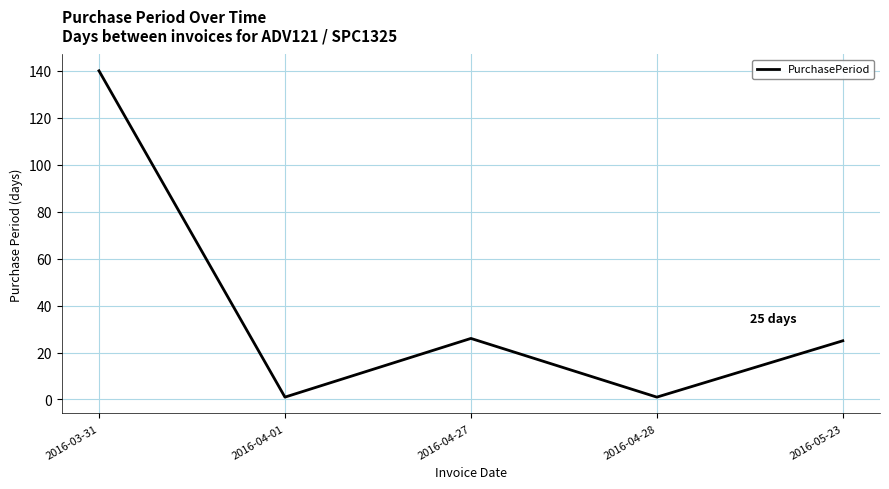

True or false: the data shows 1 at 2016-04-01.

True